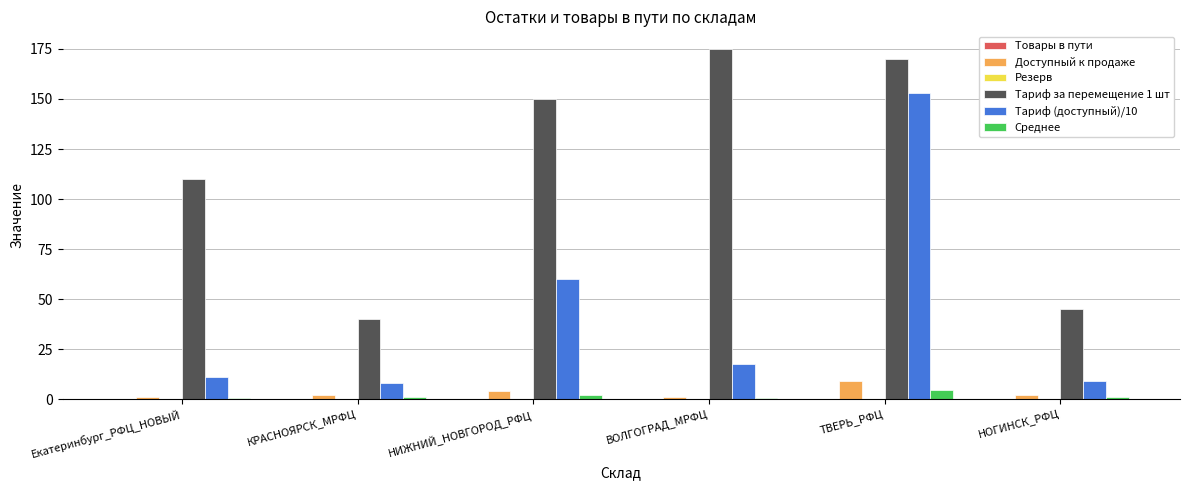

Which series has the largest total across all categories?

Тариф за перемещение 1 шт